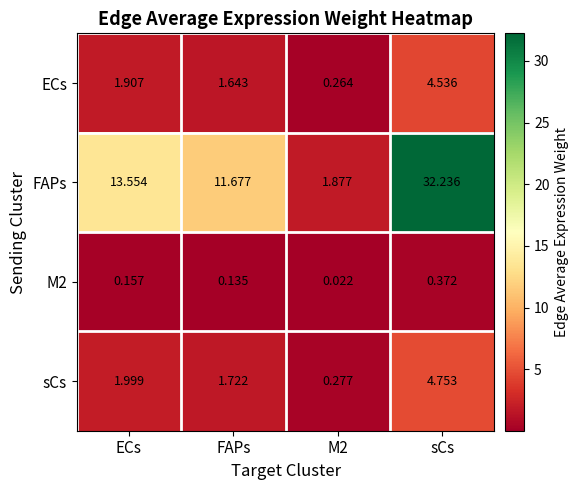

At which label does FAPs reach its peak?

sCs